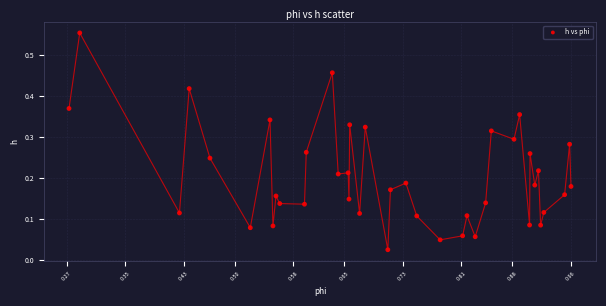

What is the range of X values (max minus min)?

0.7